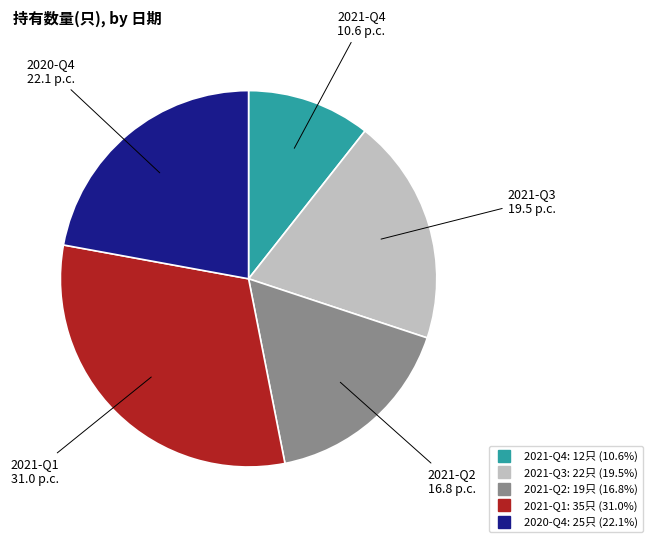

Does 2021-Q1 account for over 50% of the chart?

No